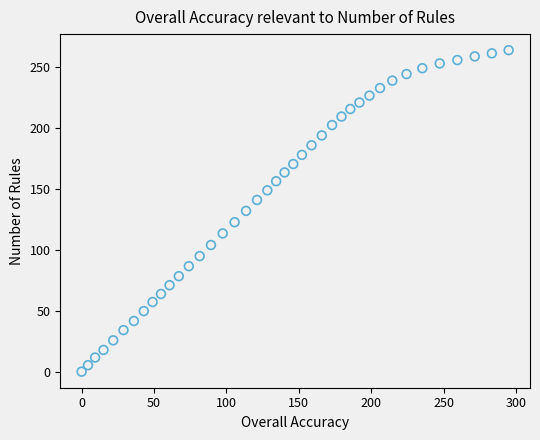

What is the range of X values (max minus min)?

294.8